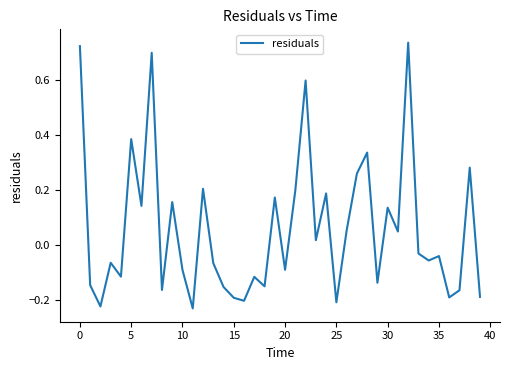

Does the chart display data point markers on the line(s)?

No